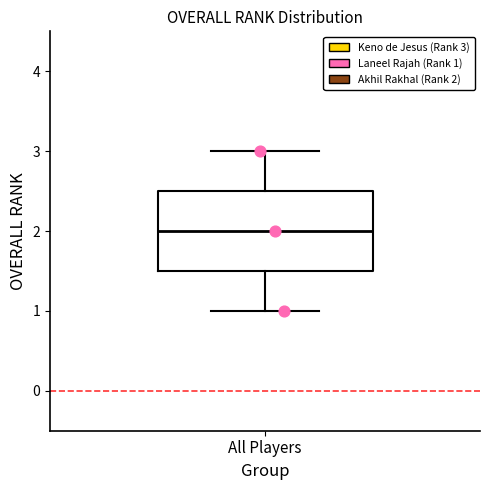

Read this box plot against the y-axis: the position of the median line, the range covered by the box, and the ends of both whiskers. The values are not printed on the chart, so give them approximately, as read against the axis.

median 2.0, box 1.5 to 2.5, whiskers 1.0 to 3.0